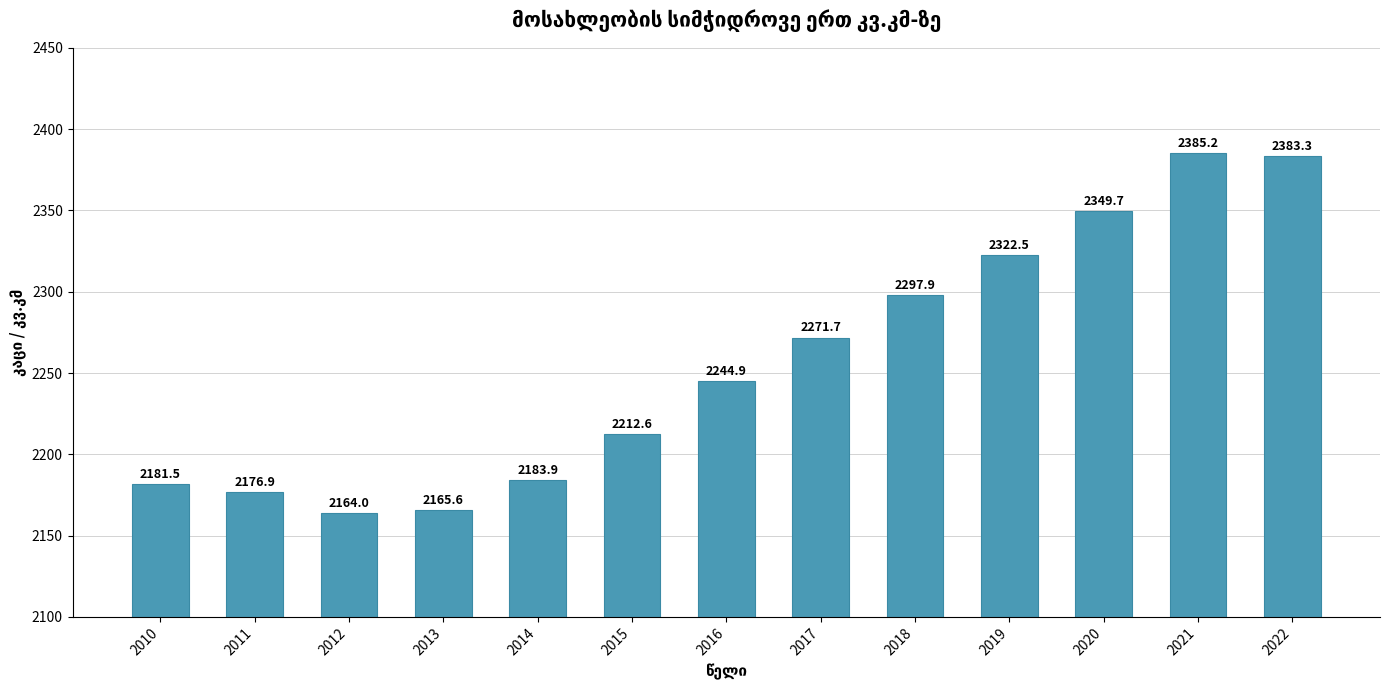

Is it true that the value at 2018 is 1126.4?

False